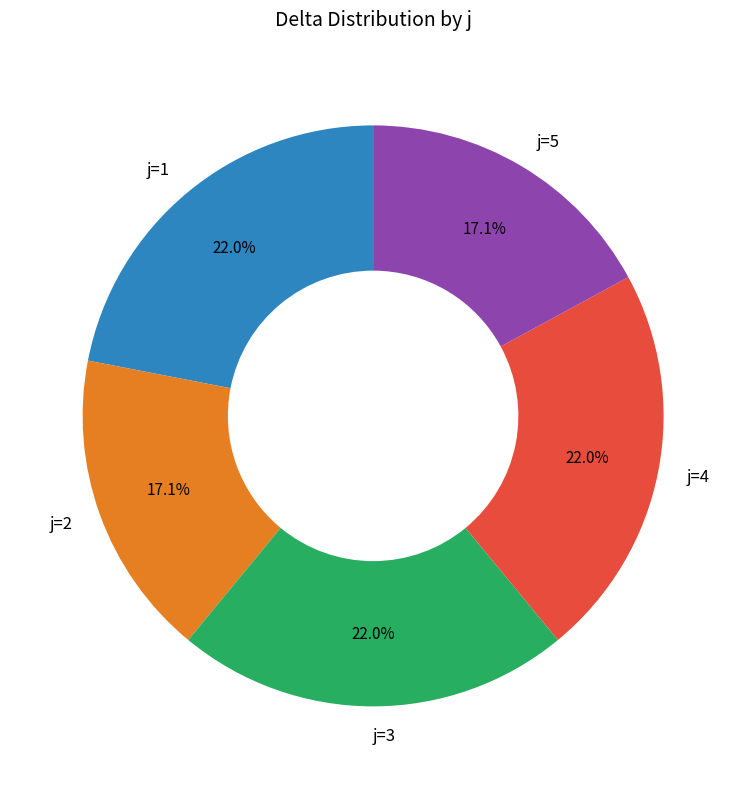

How many segments does this pie chart have?

5